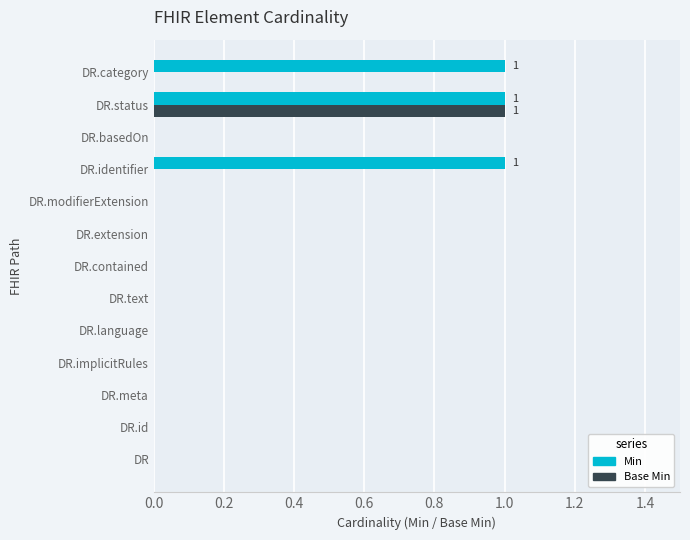

Between DR.implicitRules and DR.category, which series saw the biggest shift?

Min